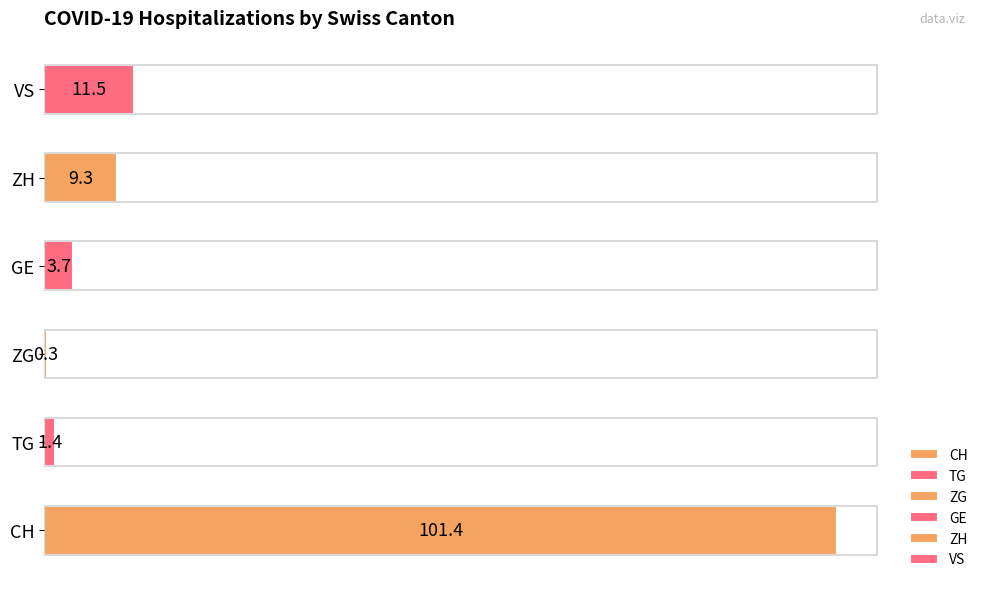

Approximately how many times larger is the value at CH compared to VS?

8.8